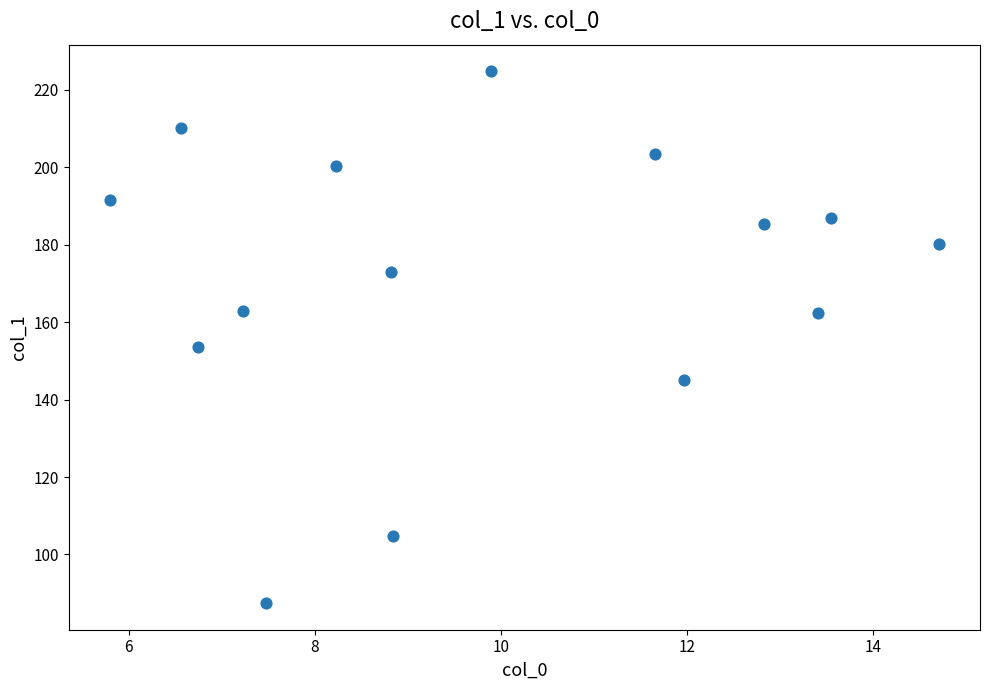

What is the range of Y values (max minus min)?

137.4